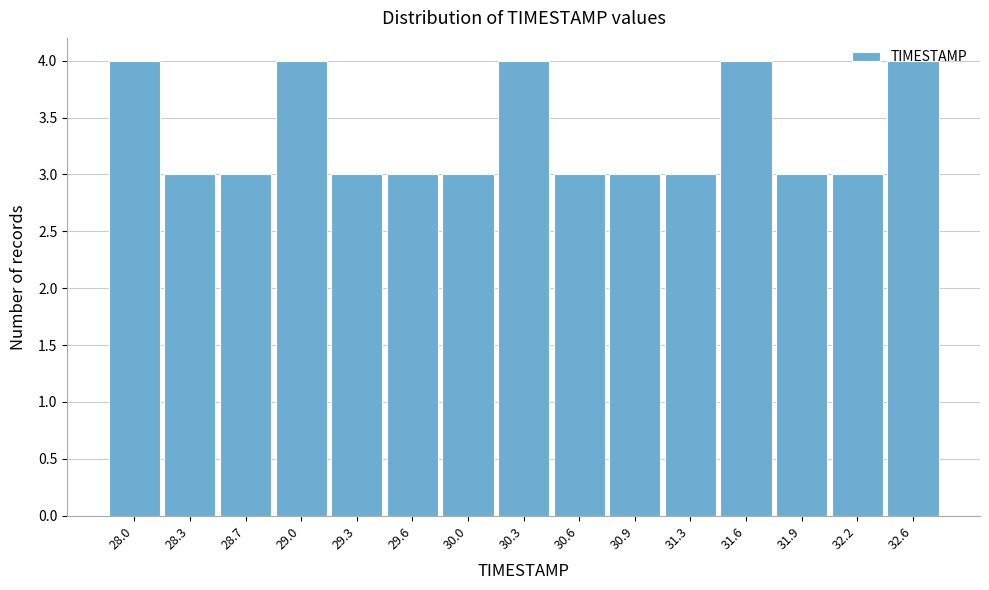

What is the change in value from 28.7 to 29.0?

+1